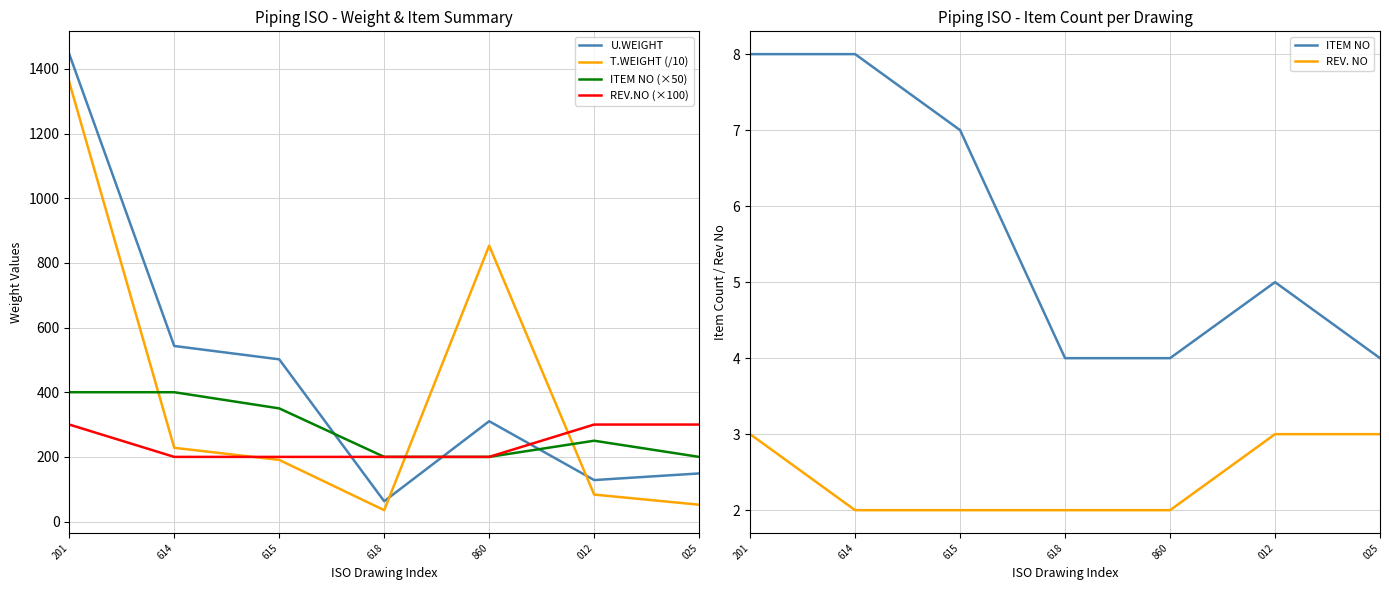

What are all the series names shown in the legend?

U.WEIGHT, T.WEIGHT (/10), ITEM NO (×50), REV.NO (×100), ITEM NO, REV. NO